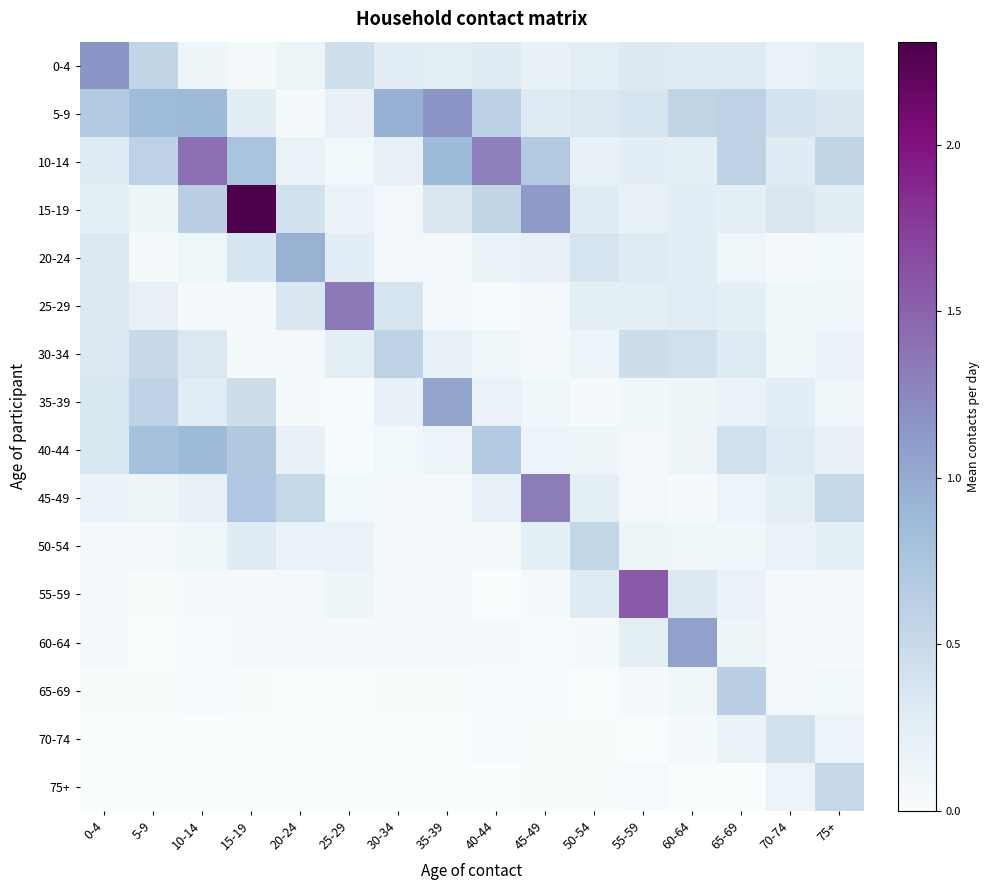

How many series are shown in this chart?

16